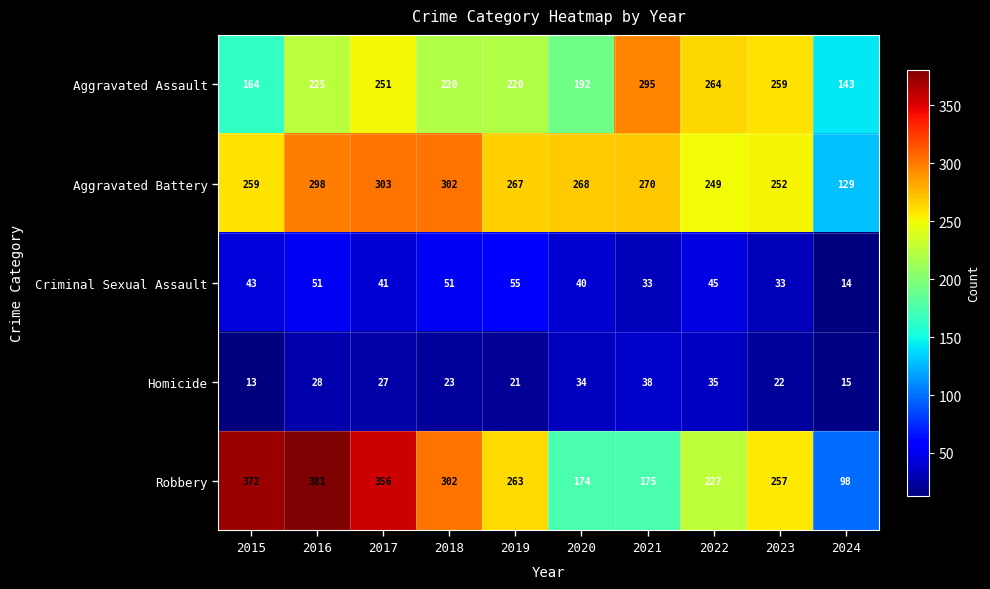

What is the total value across all series at 2022?

820